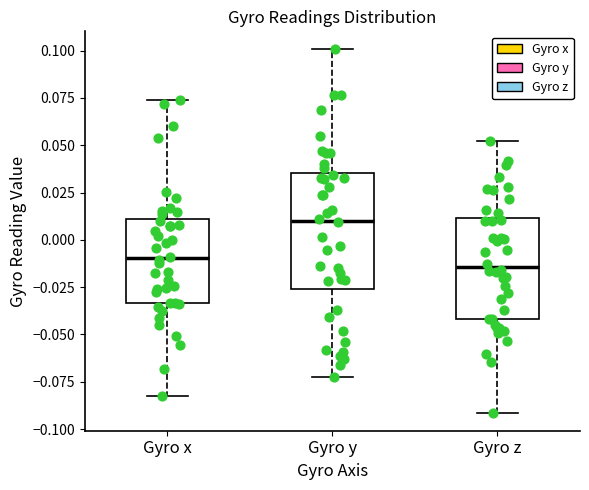

Where does the upper whisker of the box for Gyro z end on the y-axis? The values are not printed on the chart, so give them approximately, as read against the axis.

0.050